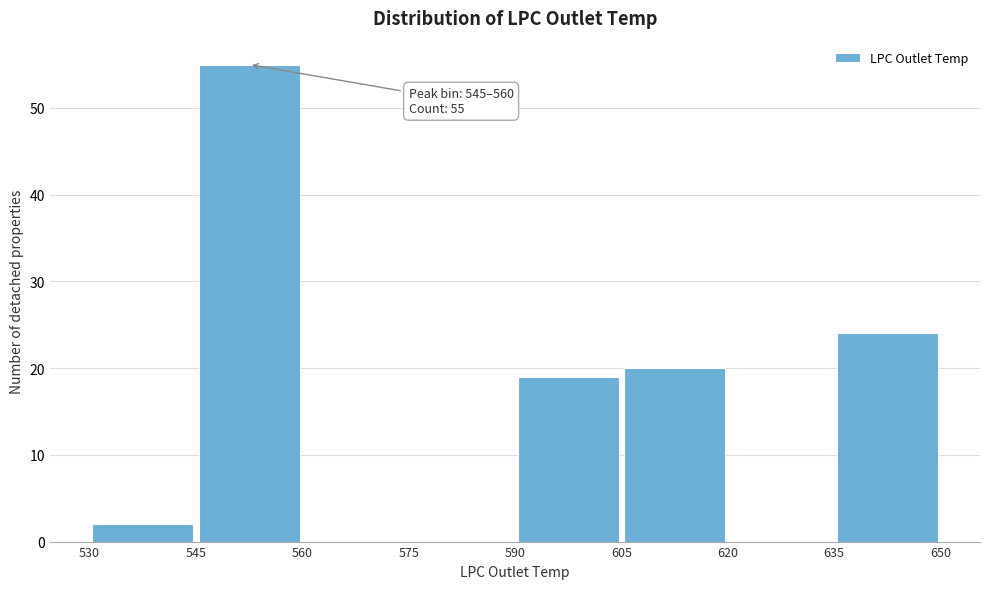

Over which range of the x-axis is the bar tallest?

545 to 560